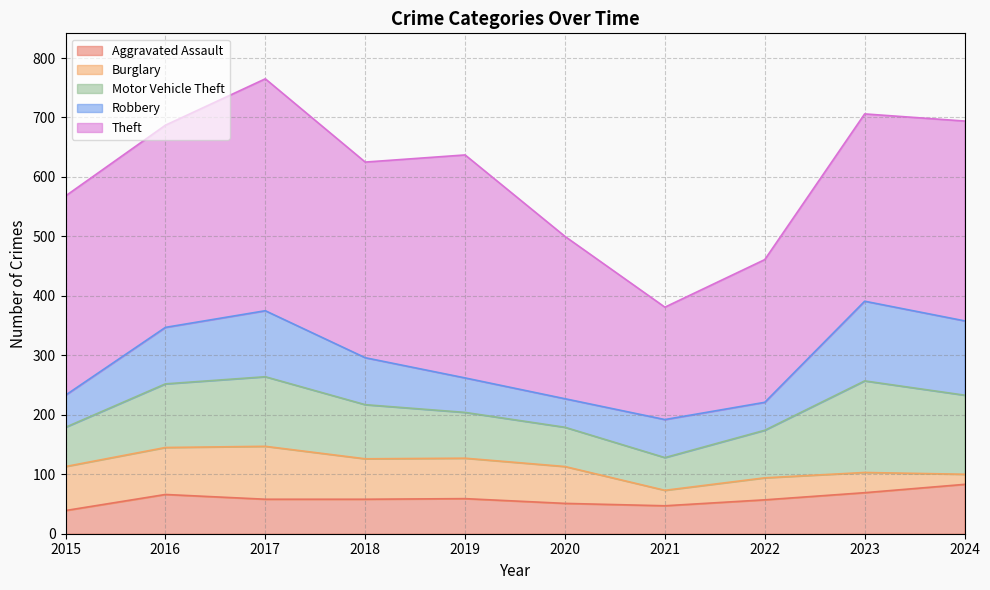

What is the value of the Motor Vehicle Theft point at the 8th from the left?

80